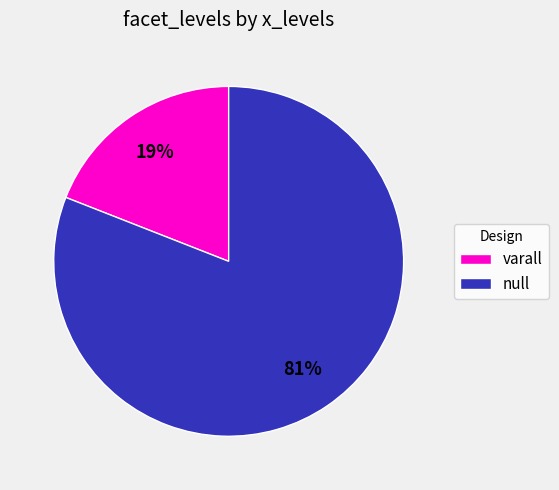

To the nearest percent, what is the combined percentage of null and varall?

100%